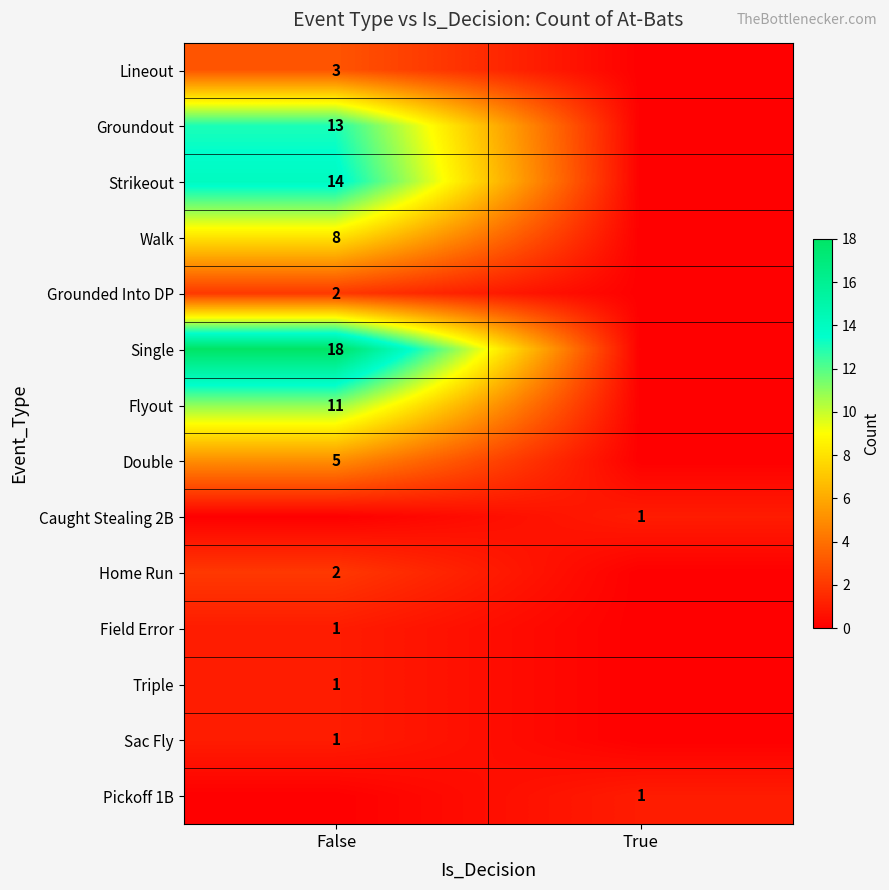

What is the difference between the Home Run values at False and True?

2